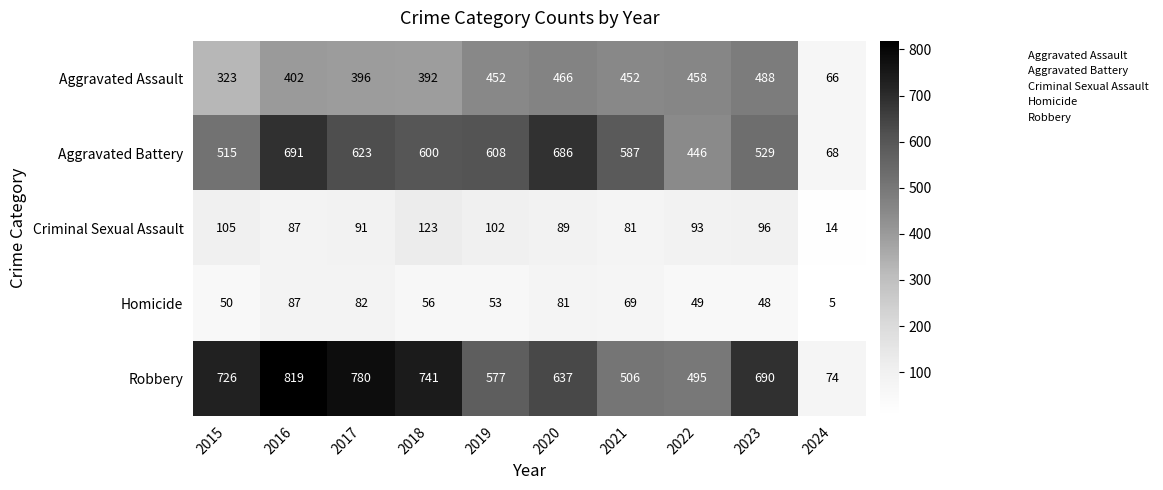

At how many categories does at least one series exceed 428?

9